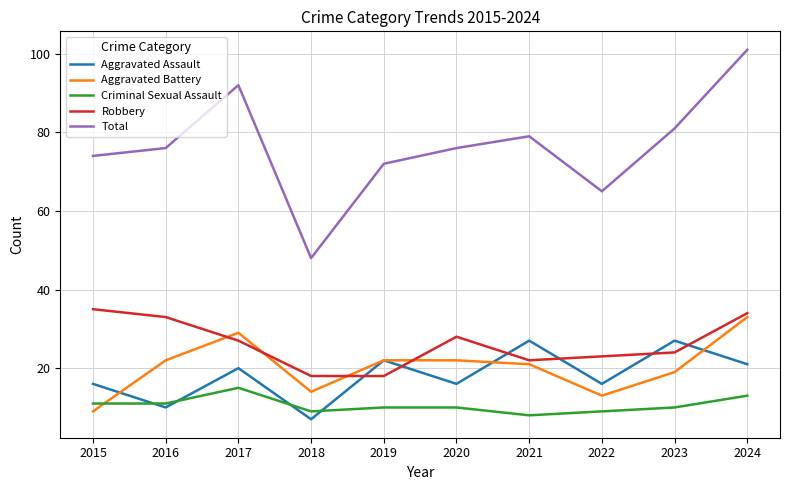

True or false: Aggravated Battery has a value of 14 at 2021.

False